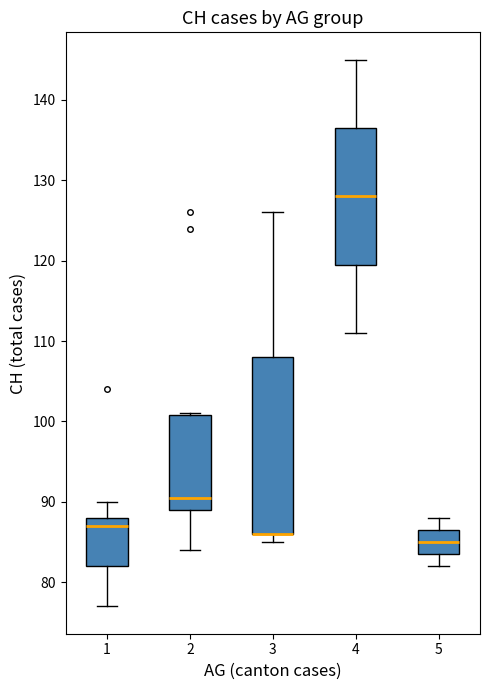

Where does the lower whisker of the box at x = 1 end on the y-axis? The values are not printed on the chart, so give them approximately, as read against the axis.

77